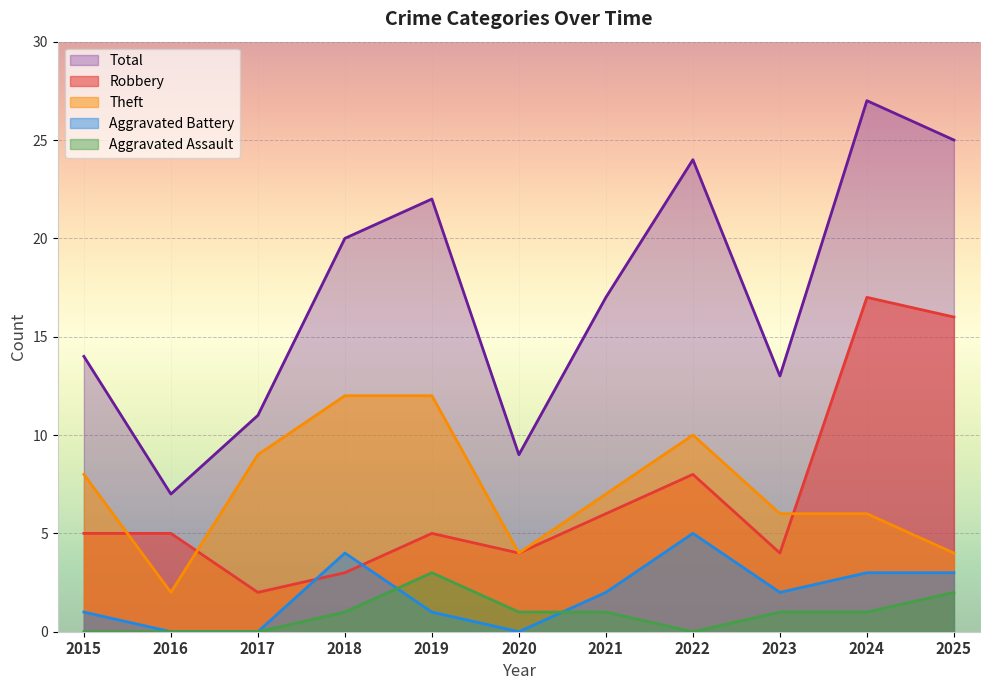

Rank the categories by Theft value from highest to lowest.

2018, 2019, 2022, 2017, 2015, 2021, 2023, 2024, 2020, 2025, 2016